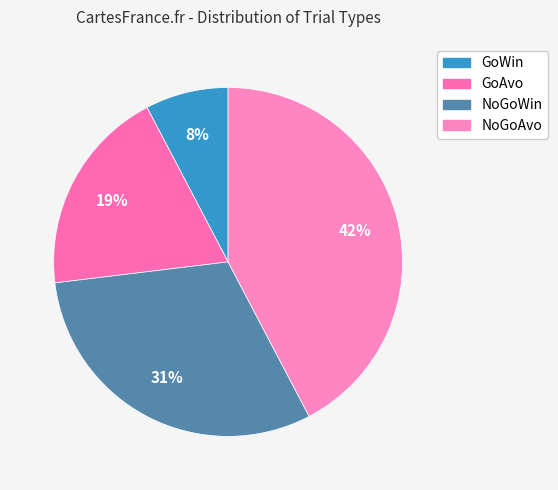

Is the sum of GoWin and GoAvo greater than half?

No